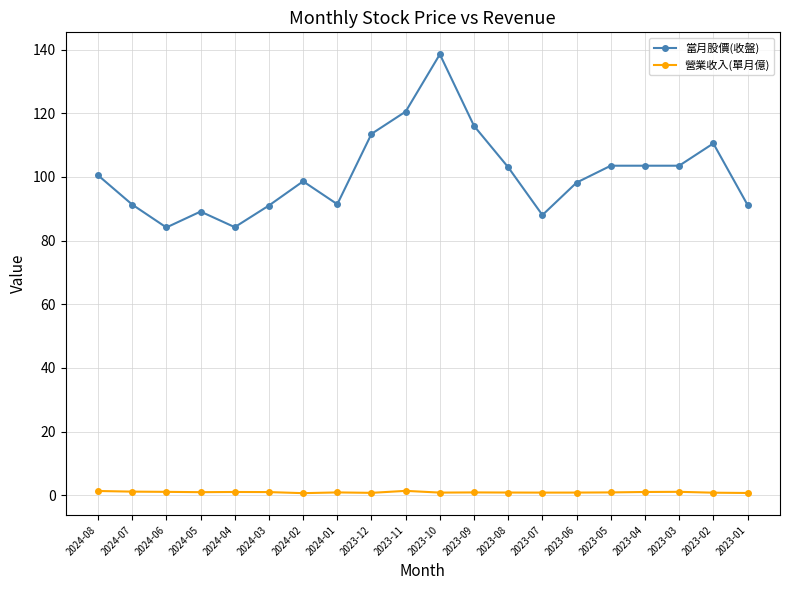

How many values in the 當月股價(收盤) series exceed 100?

10